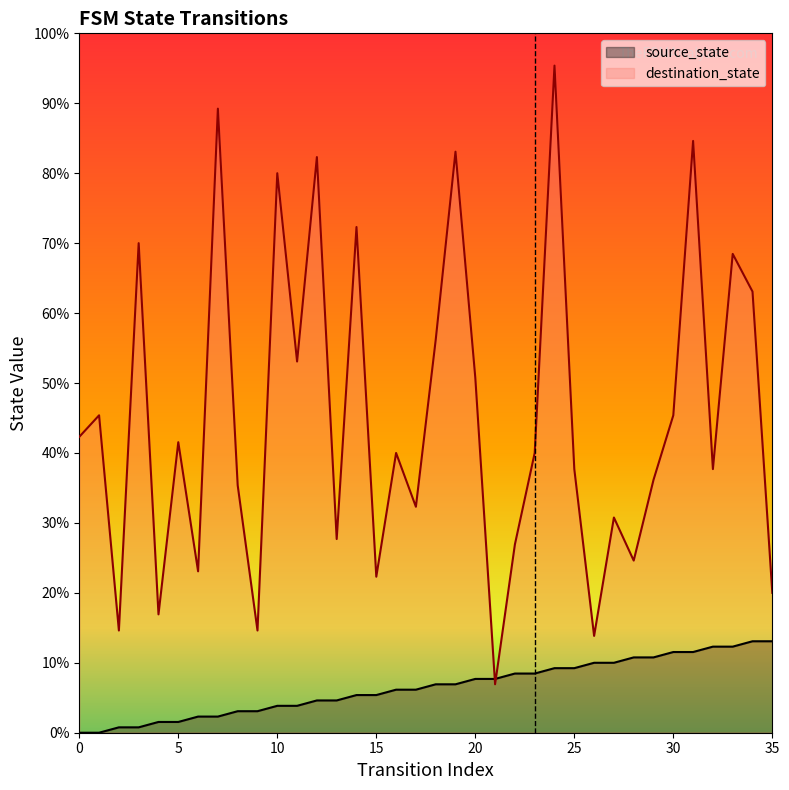

Rank the categories by destination_state value from highest to lowest.

24, 7, 31, 19, 12, 10, 14, 3, 33, 34, 18, 11, 20, 1, 30, 0, 5, 16, 23, 25, 32, 29, 8, 17, 27, 13, 22, 28, 6, 15, 35, 4, 2, 9, 26, 21